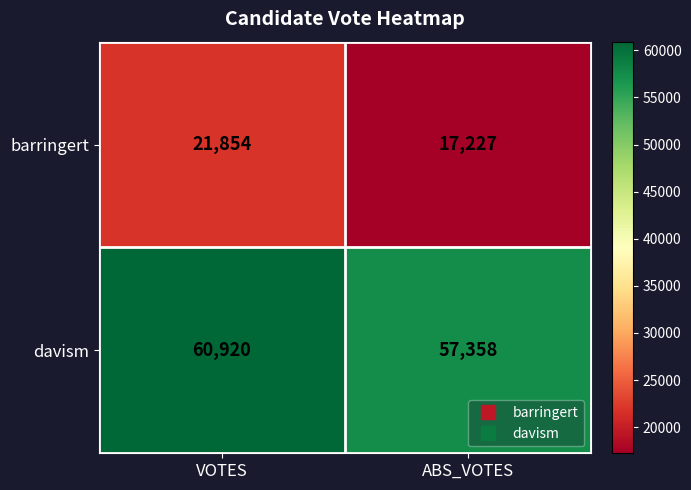

What is the total value across all series at VOTES?

82774